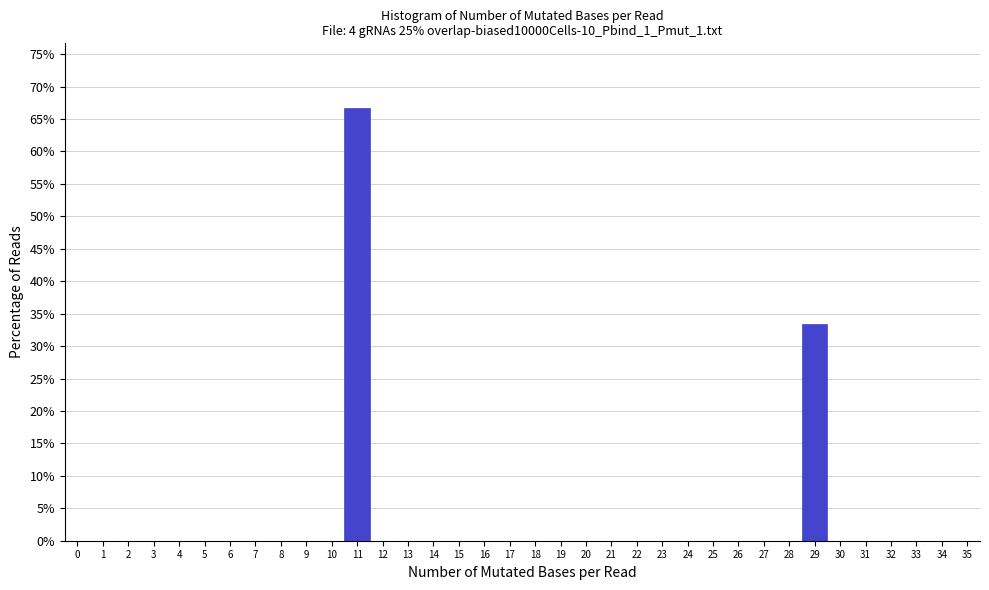

What is the height of the bar covering 28.5 to 29.5 on the x-axis? The values are not printed on the chart, so give them approximately, as read against the axis.

33.5